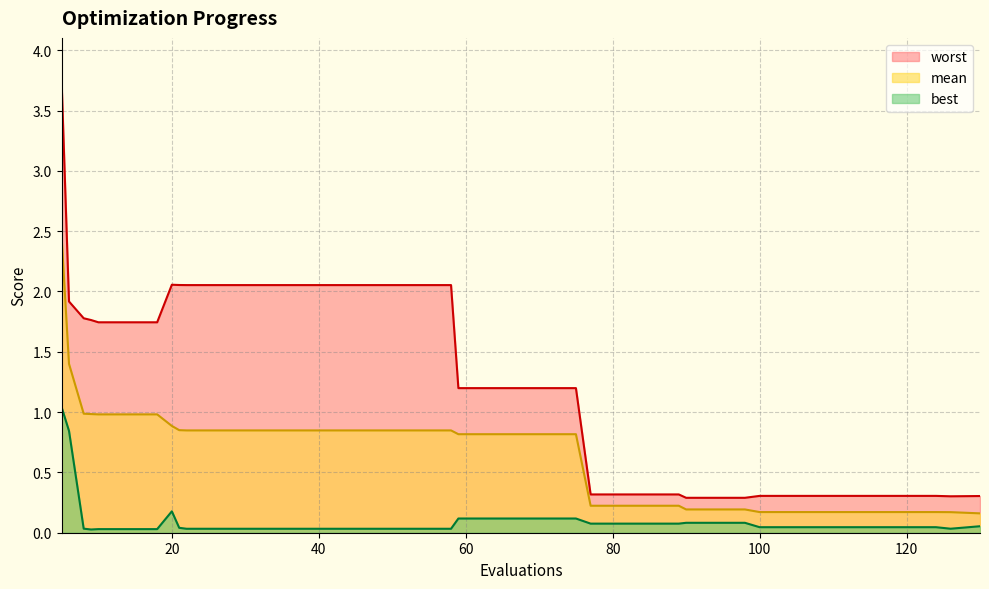

True or false: mean has a value of 0.2 at 90.

True